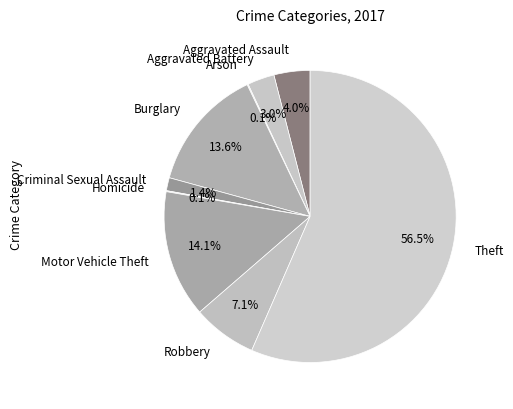

Approximately how many times larger is the value at Aggravated Assault compared to Motor Vehicle Theft?

0.3